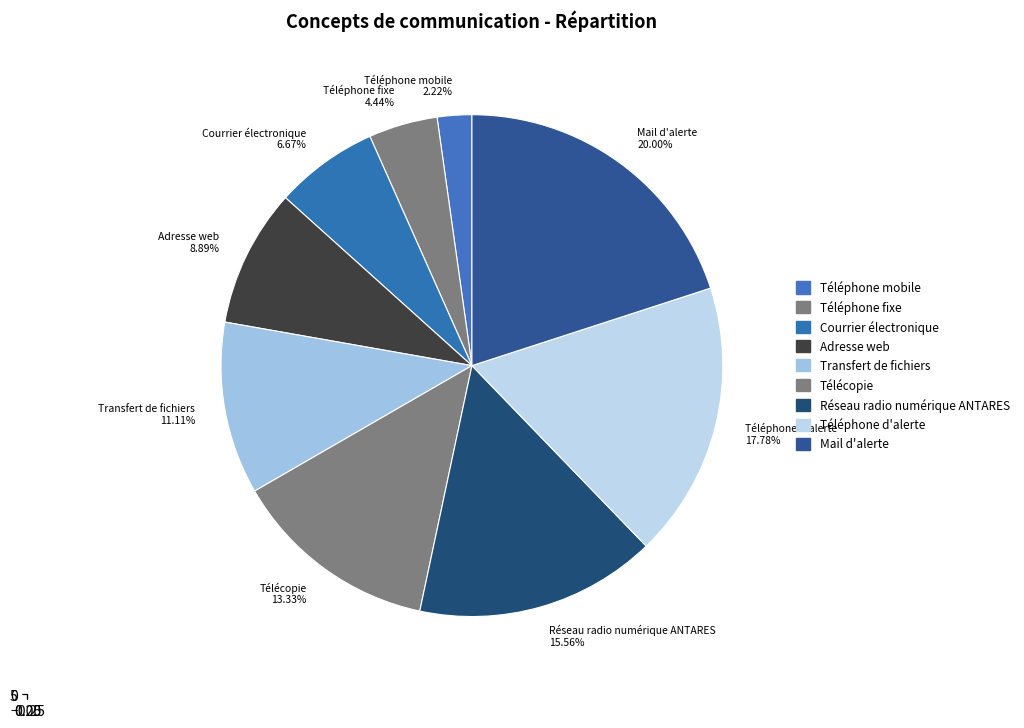

Rank the categories by value from highest to lowest.

Mail d'alerte, Téléphone d'alerte, Réseau radio numérique ANTARES, Télécopie, Transfert de fichiers, Adresse web, Courrier électronique, Téléphone fixe, Téléphone mobile